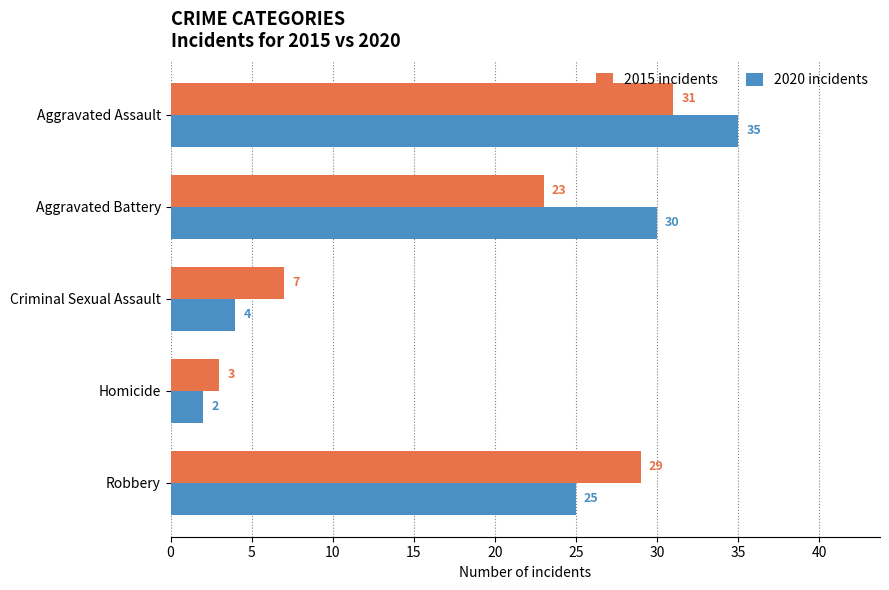

What is the greatest value displayed?

35